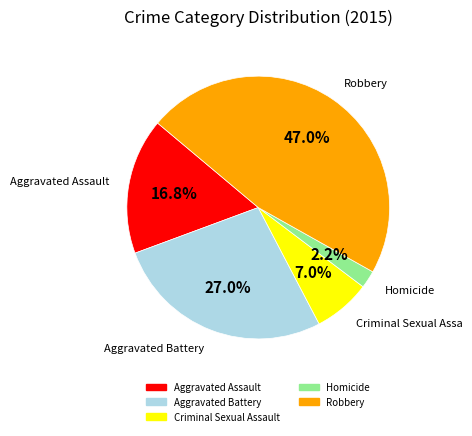

To the nearest percent, what is the difference between the Robbery and Homicide slice percentages?

45%